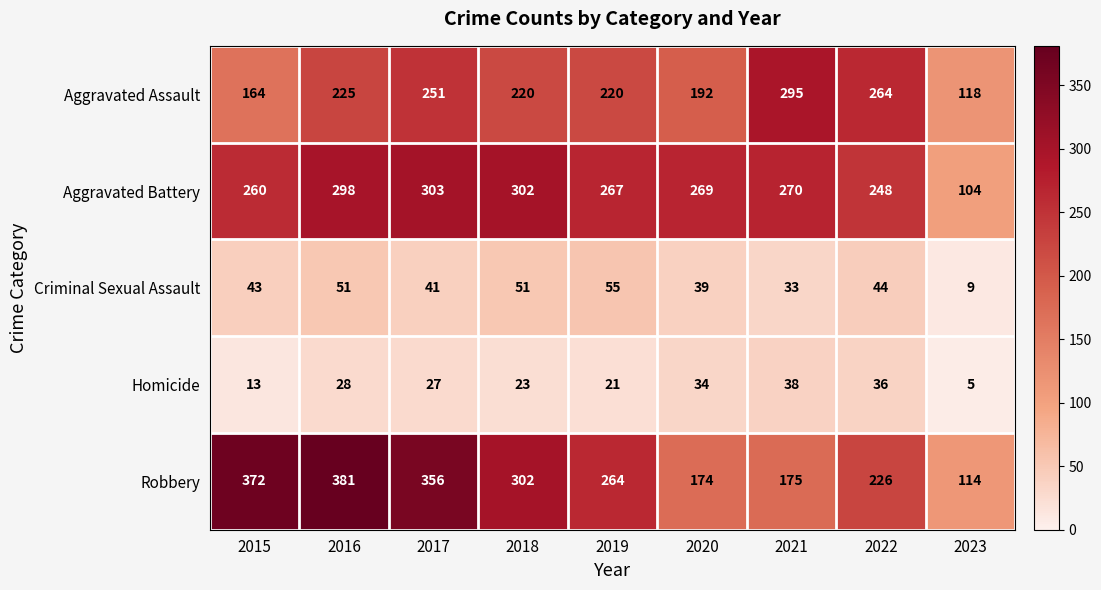

At 2017, list the series in order from smallest to largest.

Homicide, Criminal Sexual Assault, Aggravated Assault, Aggravated Battery, Robbery